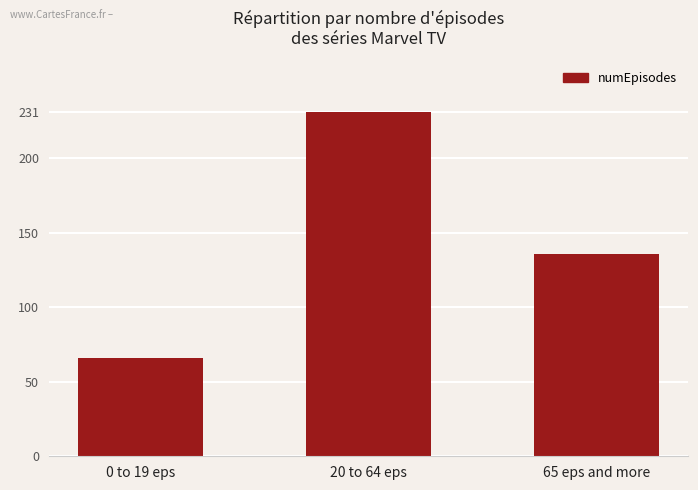

Reading left to right, extract all data points from this chart.

0 to 19 eps=66	20 to 64 eps=231	65 eps and more=136